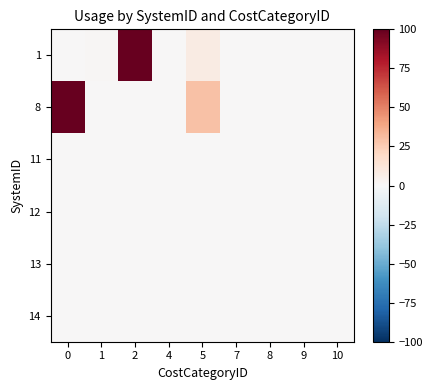

At how many categories does at least one series exceed 71?

2